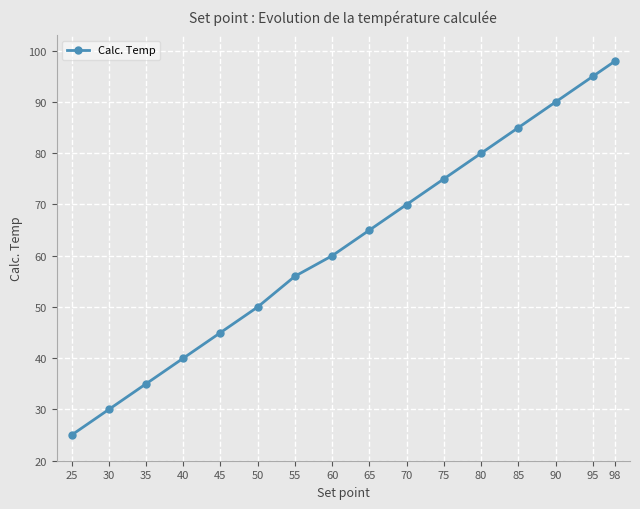

Rank the categories by value from highest to lowest.

98, 95, 90, 85, 80, 75, 70, 65, 60, 55, 50, 45, 40, 35, 30, 25